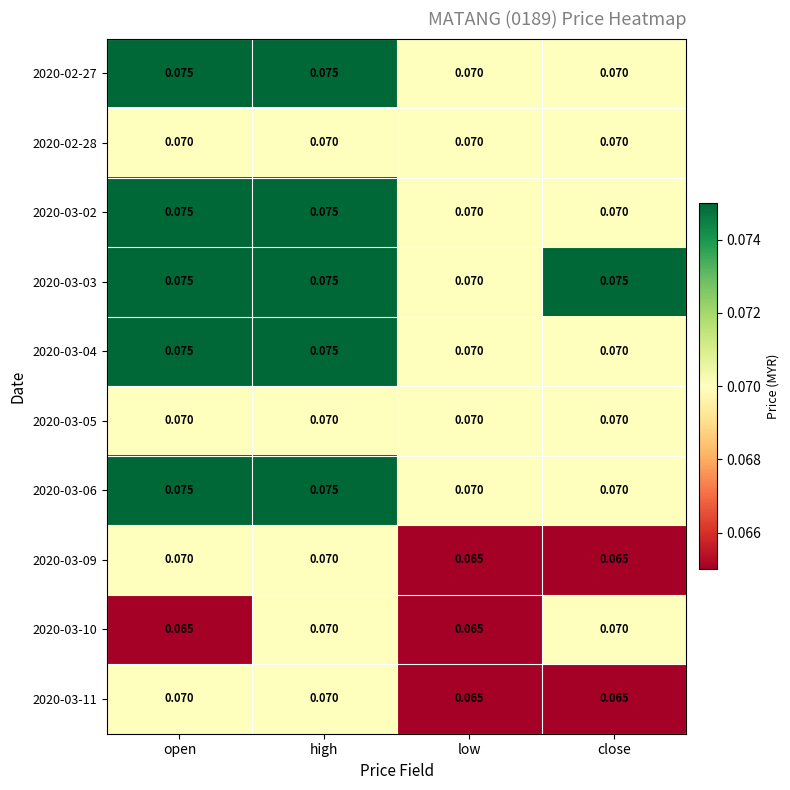

Is the value of 2020-03-09 at open greater than the value of 2020-02-27 at open?

No